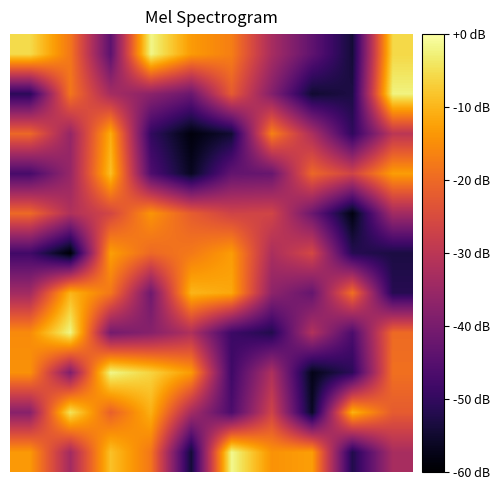

Count the number of categories in the chart.

10